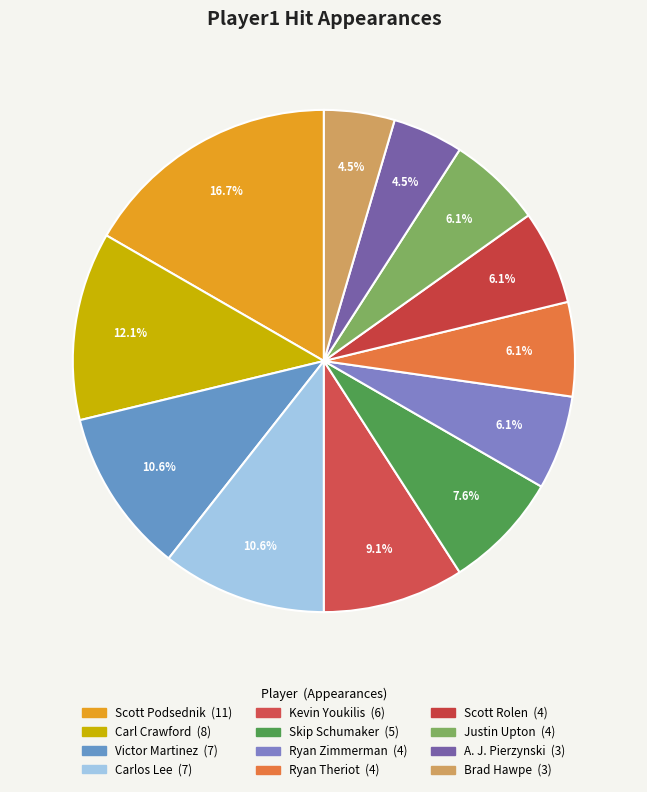

What is the change in value from Carl Crawford to Skip Schumaker?

-3